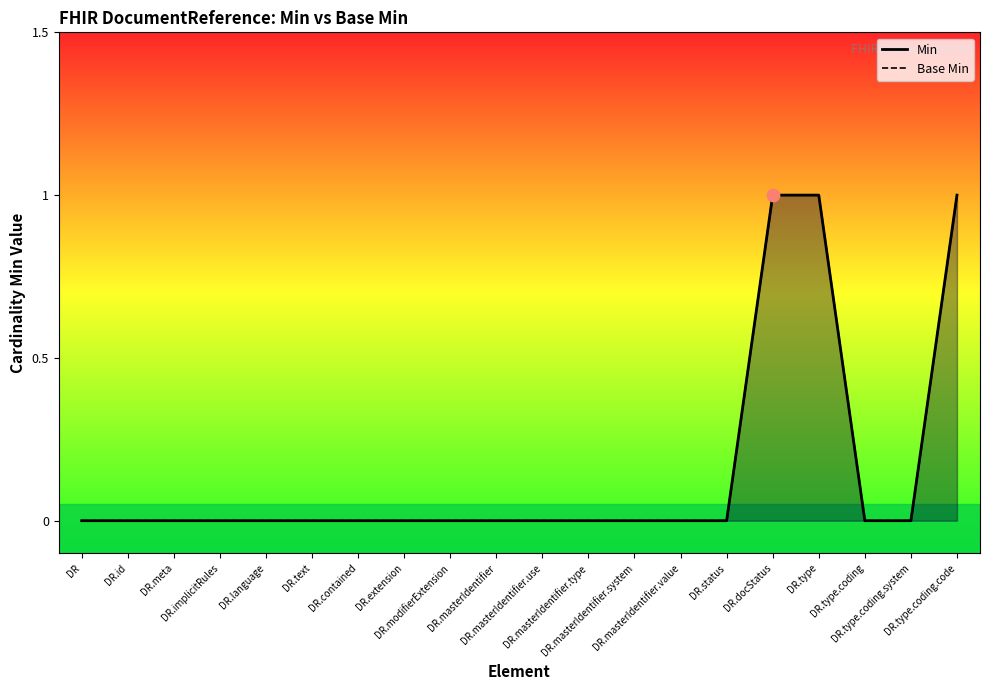

Which series reaches the maximum Y coordinate?

Min